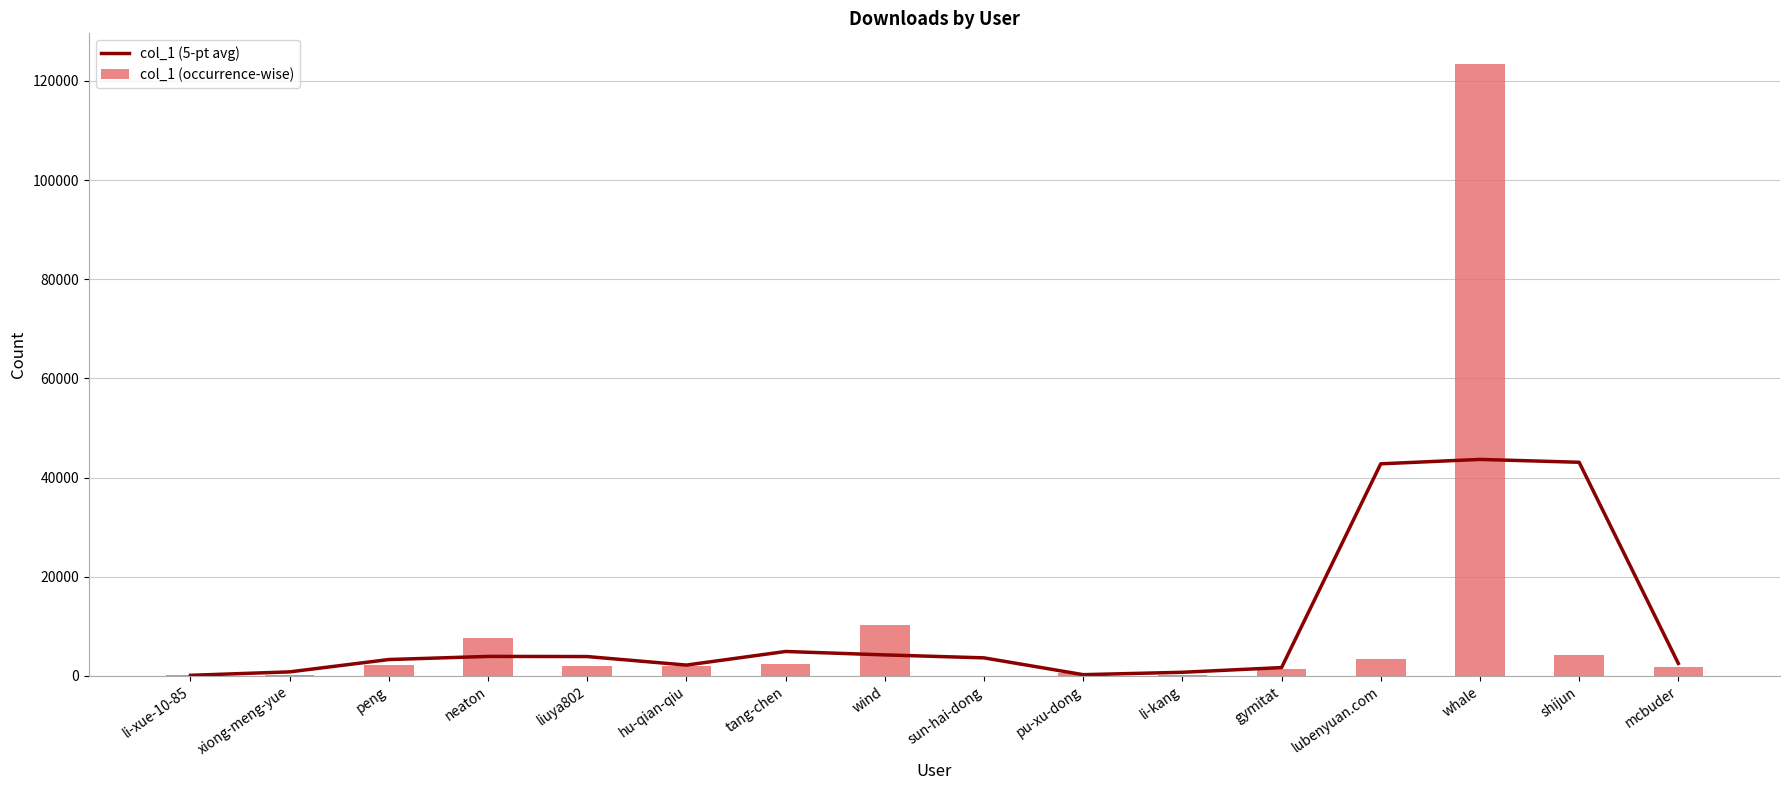

What is the minimum value shown in the chart?

6.0